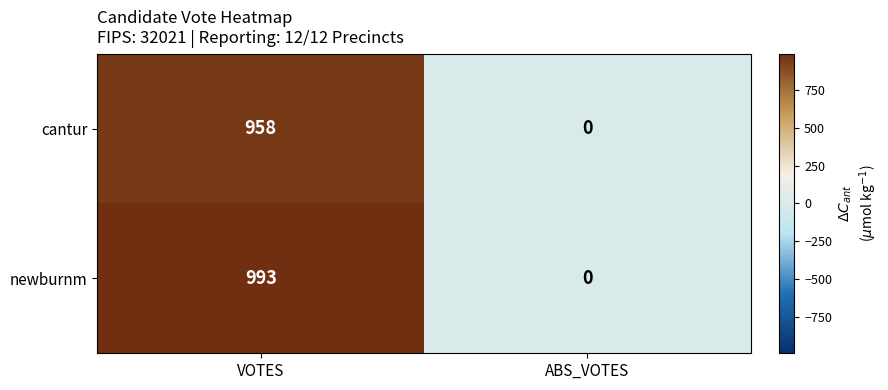

Rank the series by their average value, from lowest to highest.

cantur, newburnm